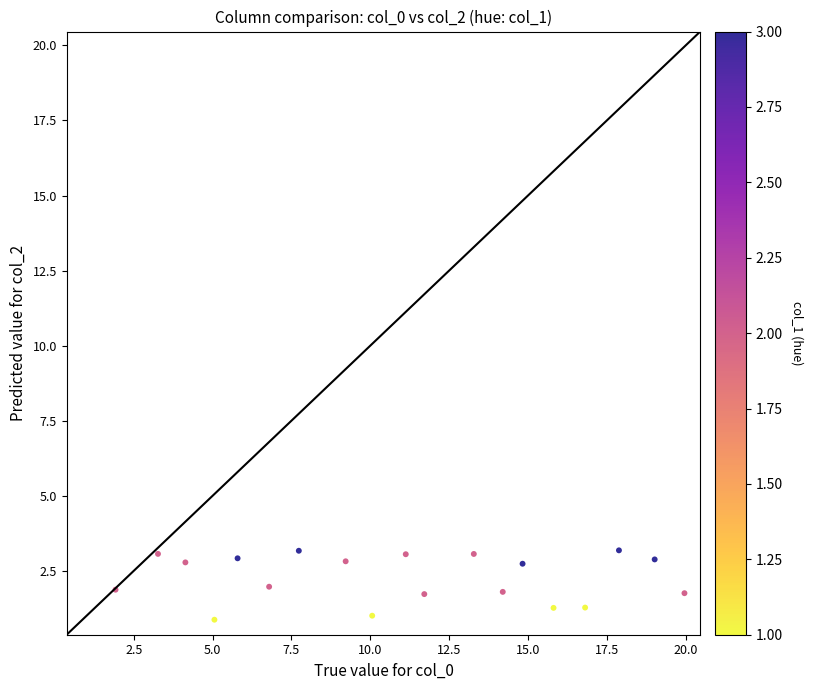

What is the range of X values (max minus min)?

18.0